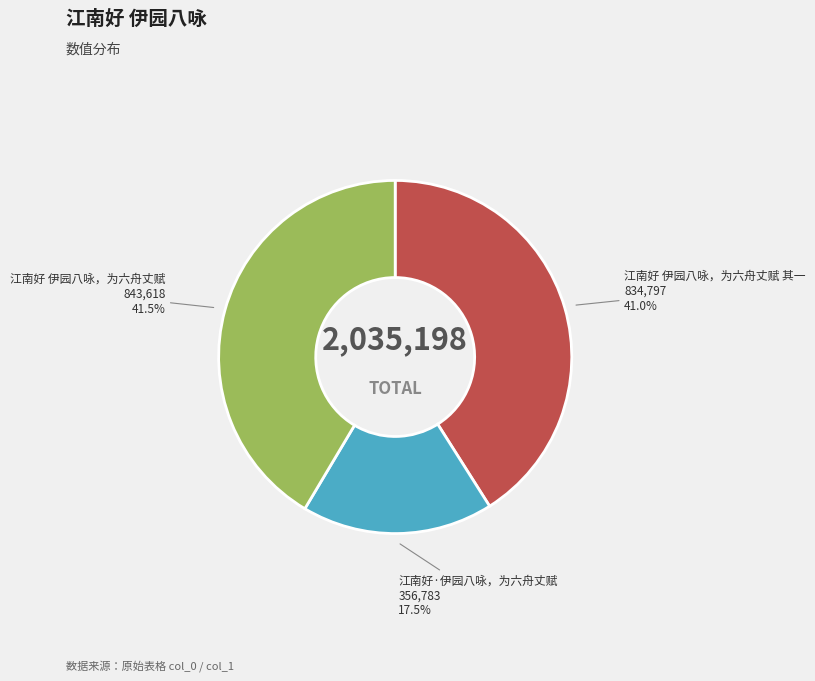

To the nearest percent, what is the combined percentage of 江南好 伊园八咏，为六舟丈赋 and 江南好 伊园八咏，为六舟丈赋 其一?

82%